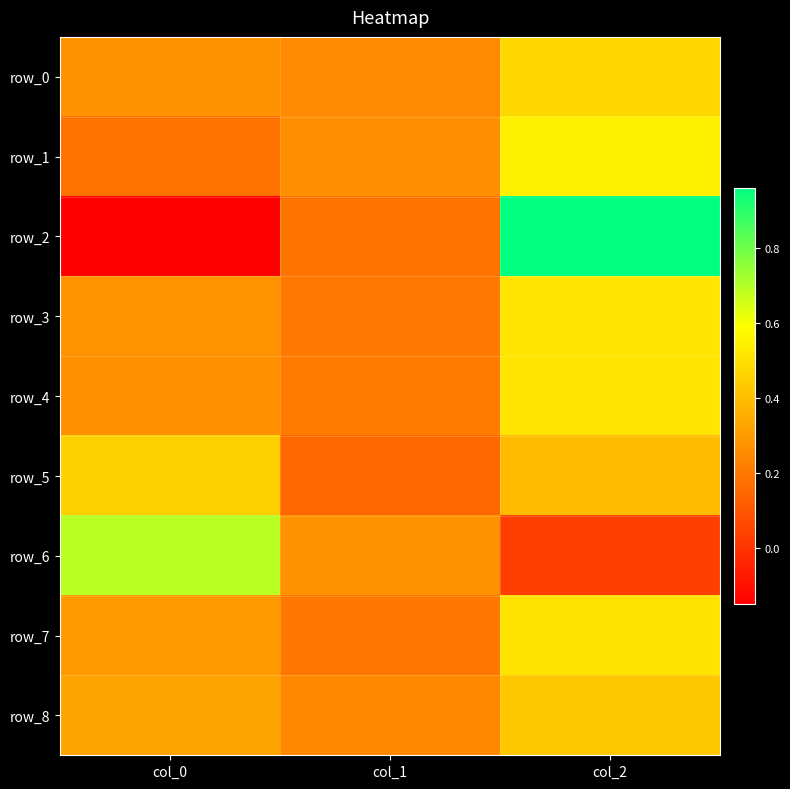

The row_5 series shows 0.2 at col_1. True or false?

False